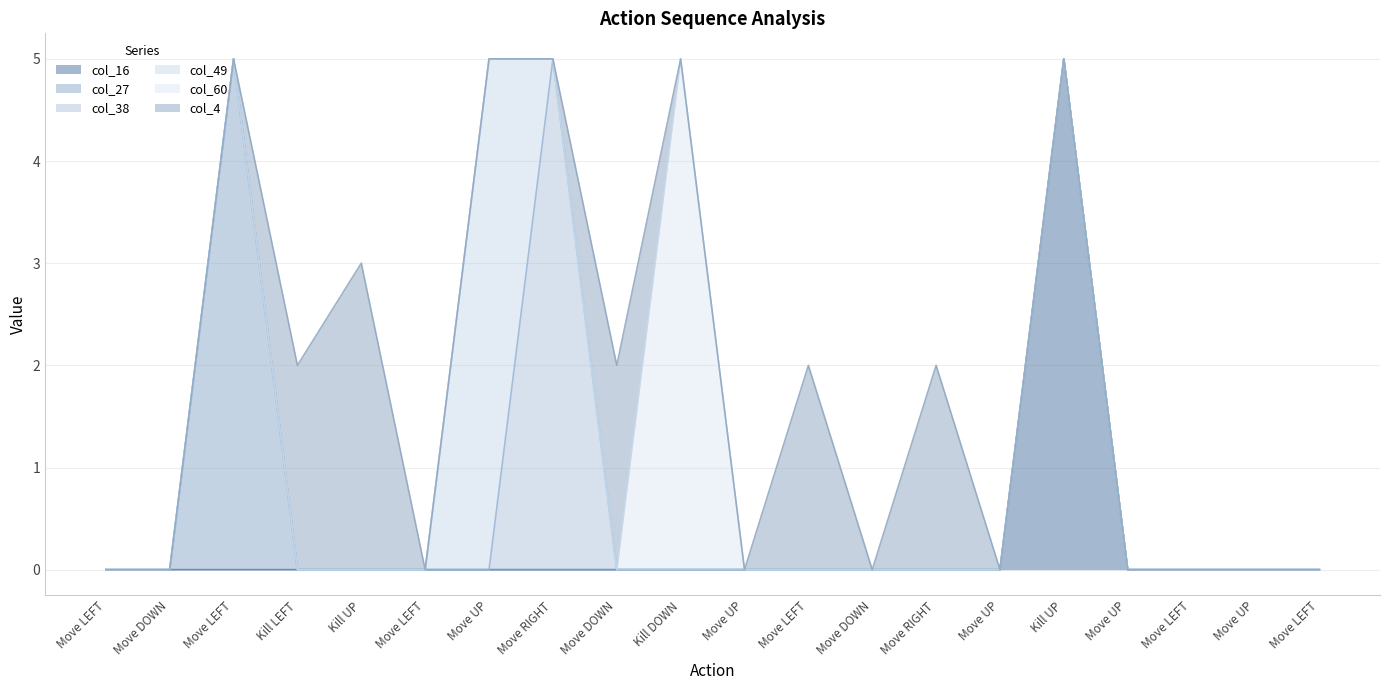

Rank the series at Move RIGHT from lowest to highest value.

col_16, col_27, col_49, col_60, col_4, col_38